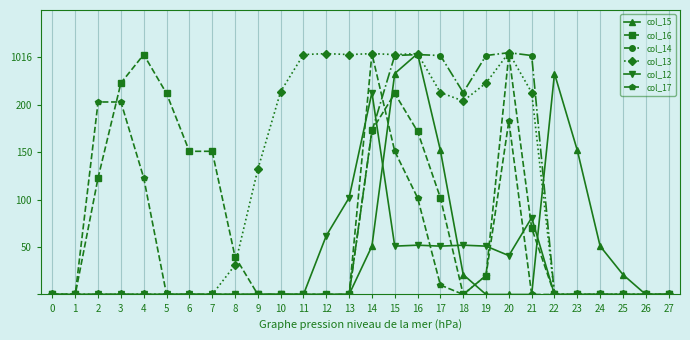

Between 2 and 14, which series saw the biggest shift?

col_13